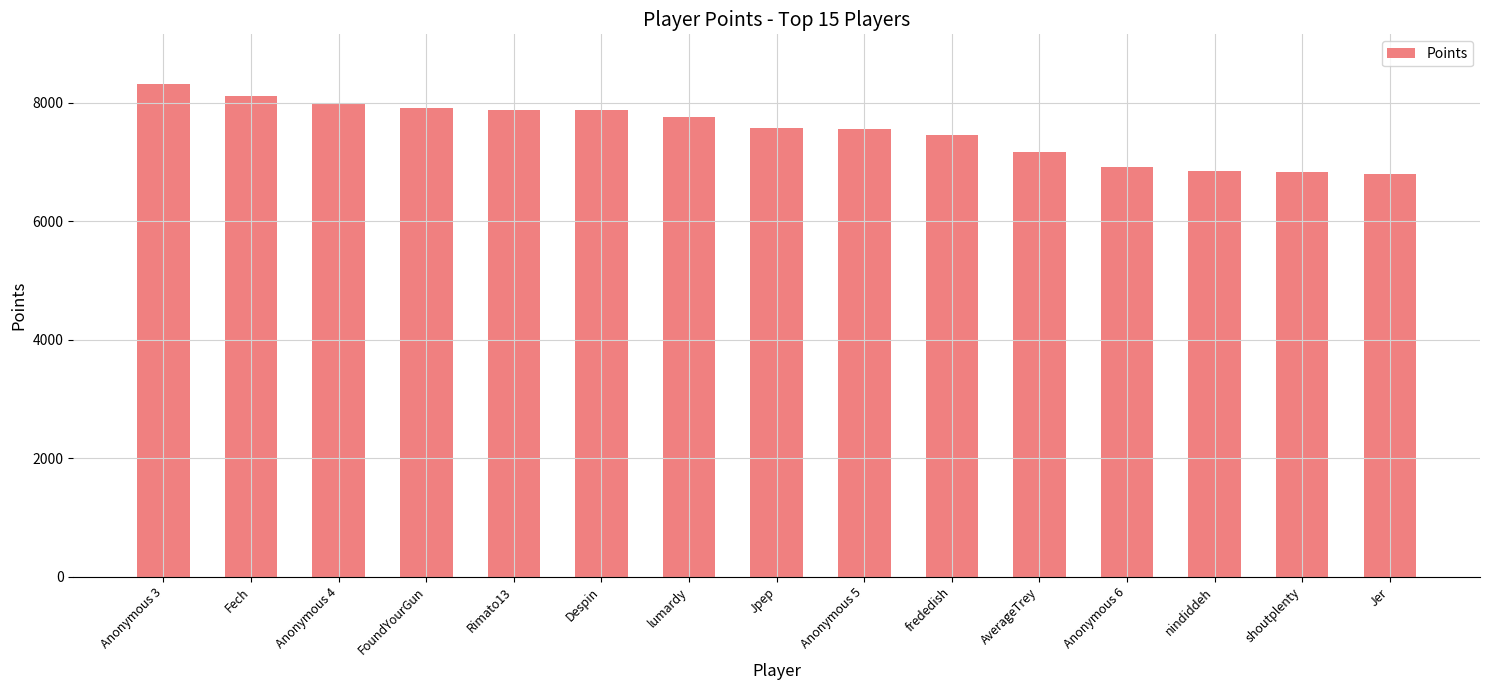

What is the change in value from Anonymous 3 to Fech?

-213